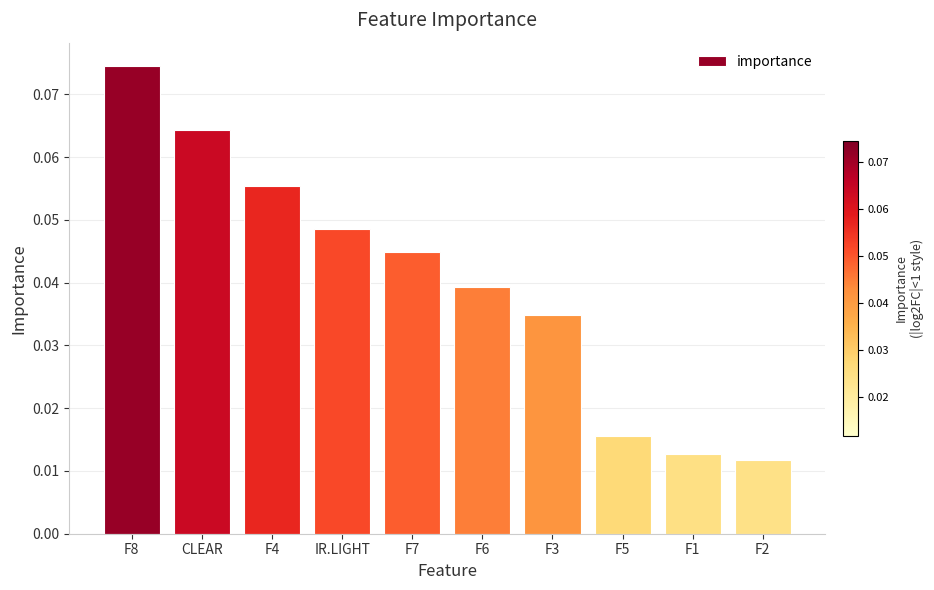

Count the values in the range 0 to 1.

10